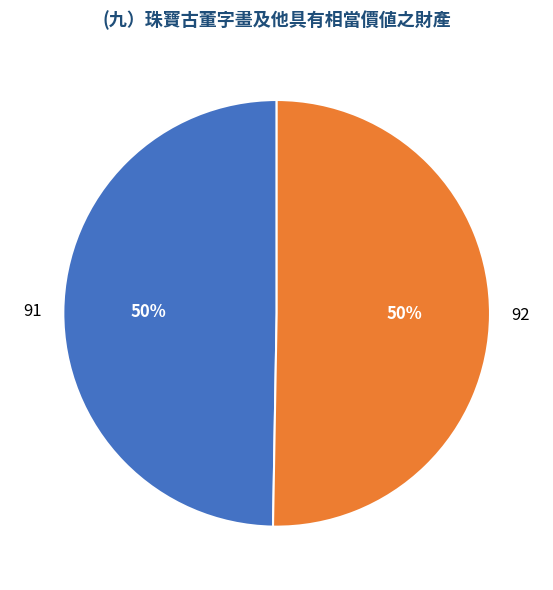

True or false: 92 accounts for 58% of the total.

False